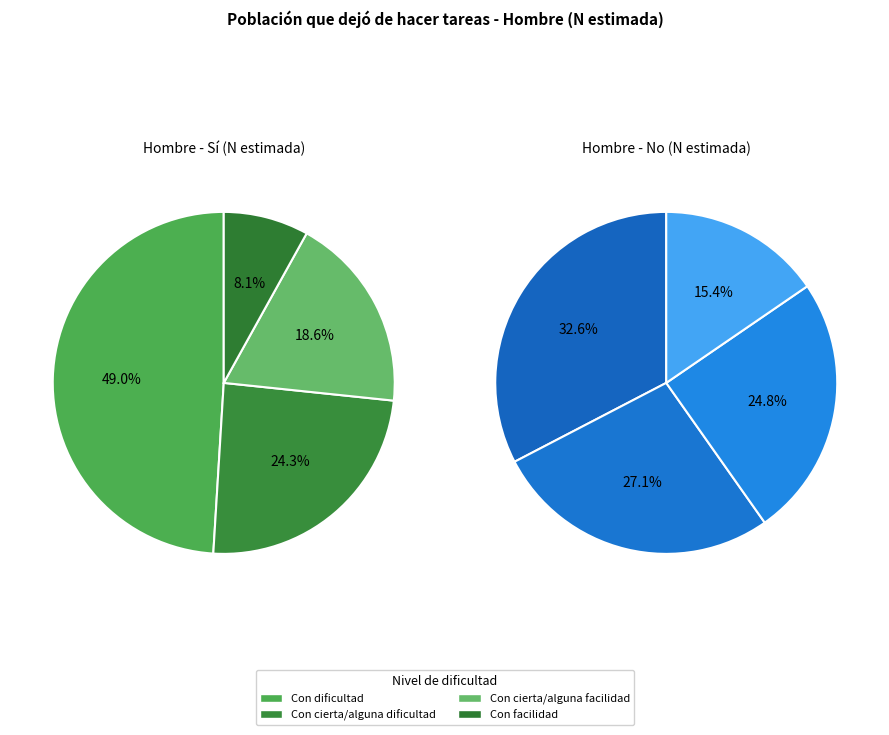

How many segments does this pie chart have?

4